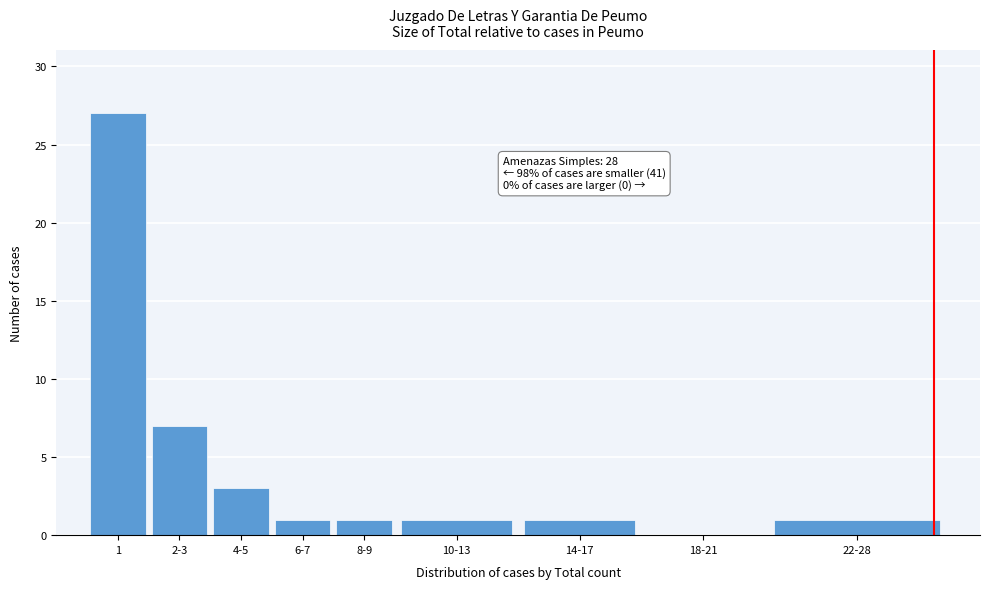

Reading left to right, extract all data points from this chart.

1=27	2-3=7	4-5=3	6-7=1	8-9=1	10-13=1	14-17=1	18-21=0	22-28=1